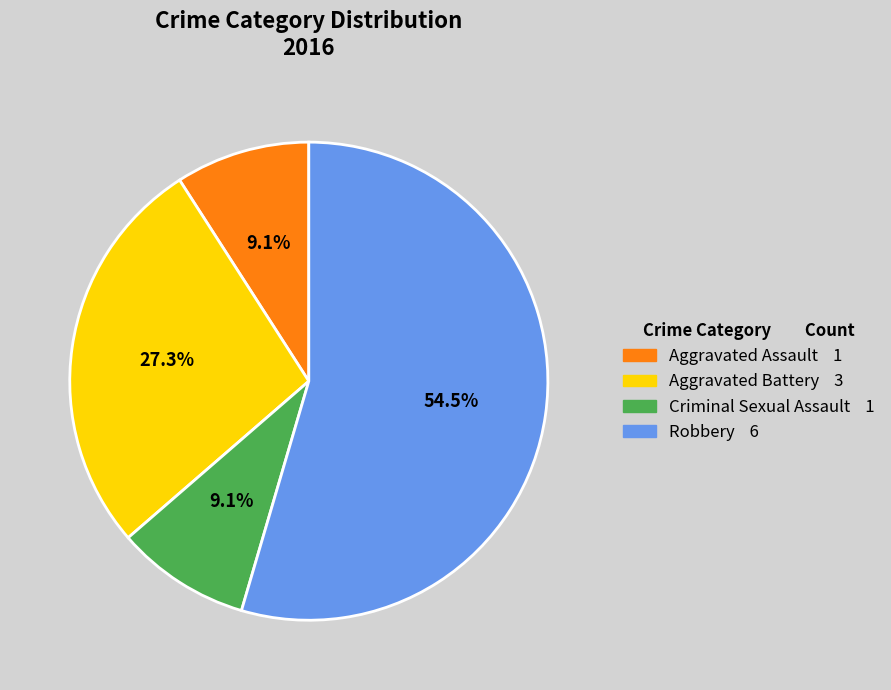

Does any single category account for the majority?

Yes